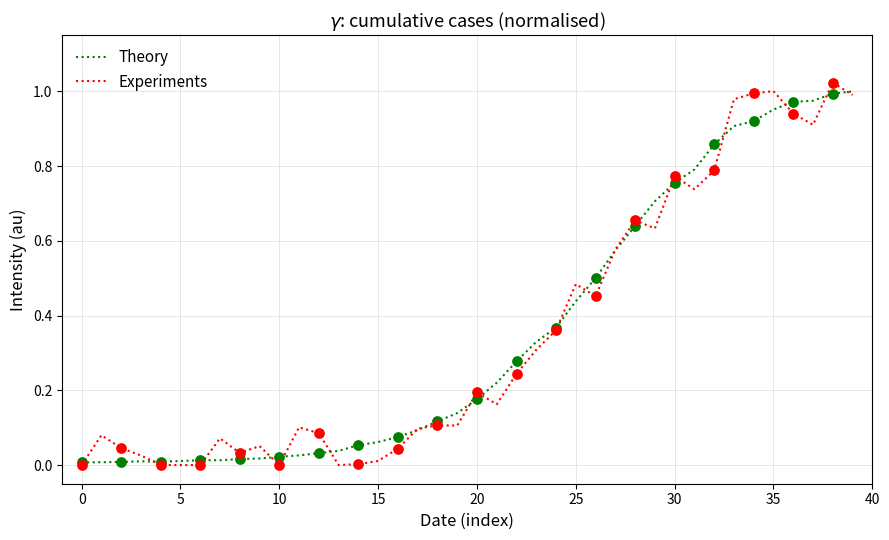

What are all the series names shown in the legend?

Theory, Experiments